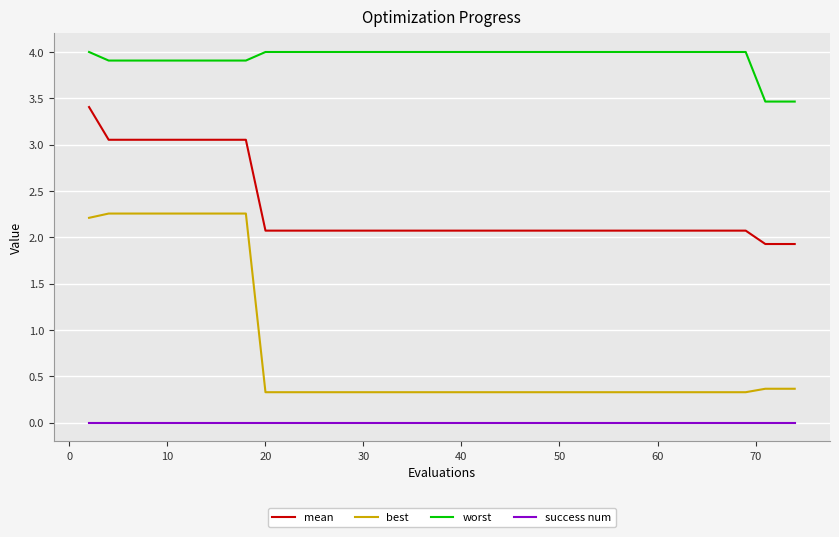

What is the difference between the second highest and second lowest values in the best series?

1.9